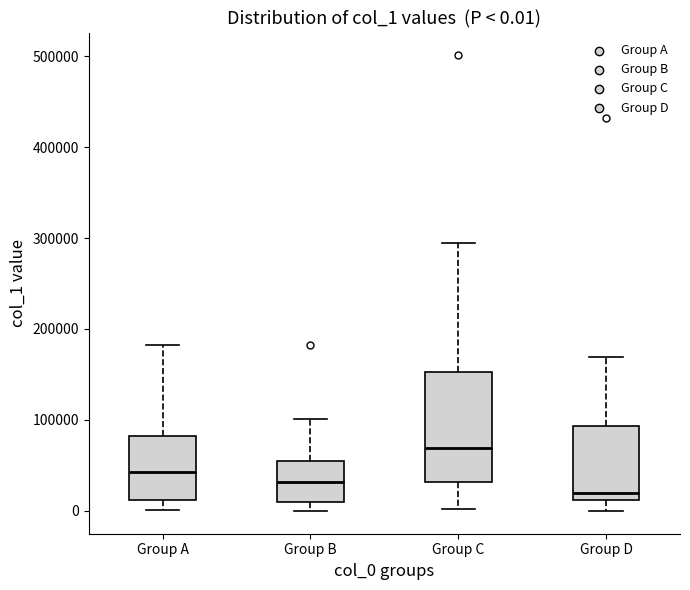

Which box is the tallest, from its lower edge to its upper edge?

Group C